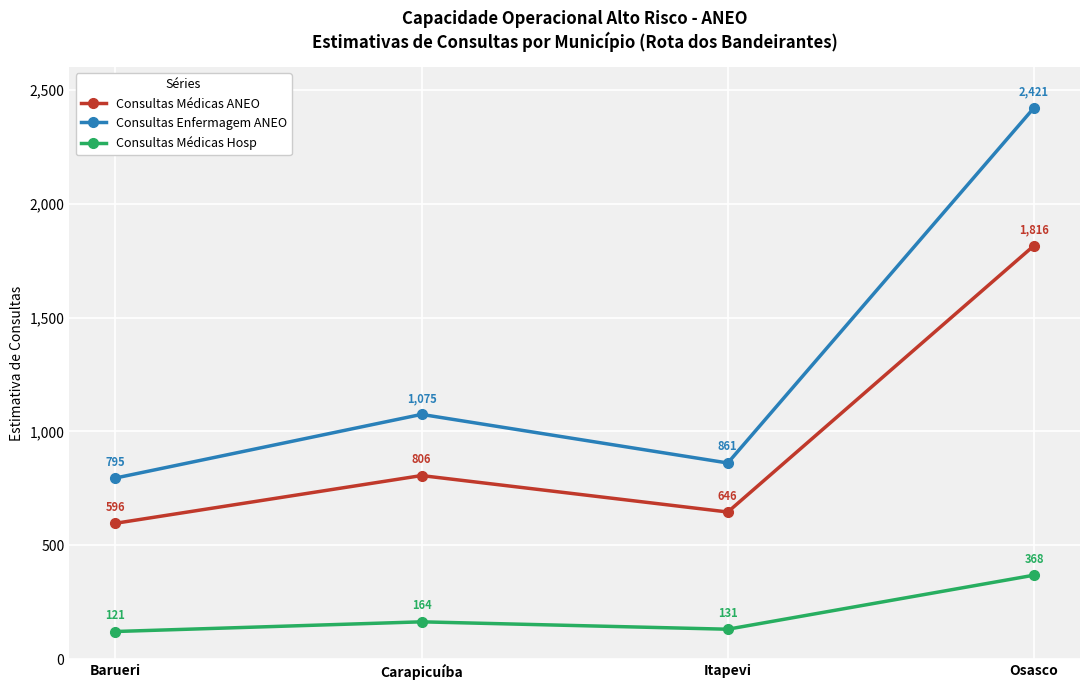

List the labels in order of Consultas Médicas Hosp value, largest first.

Osasco, Carapicuíba, Itapevi, Barueri